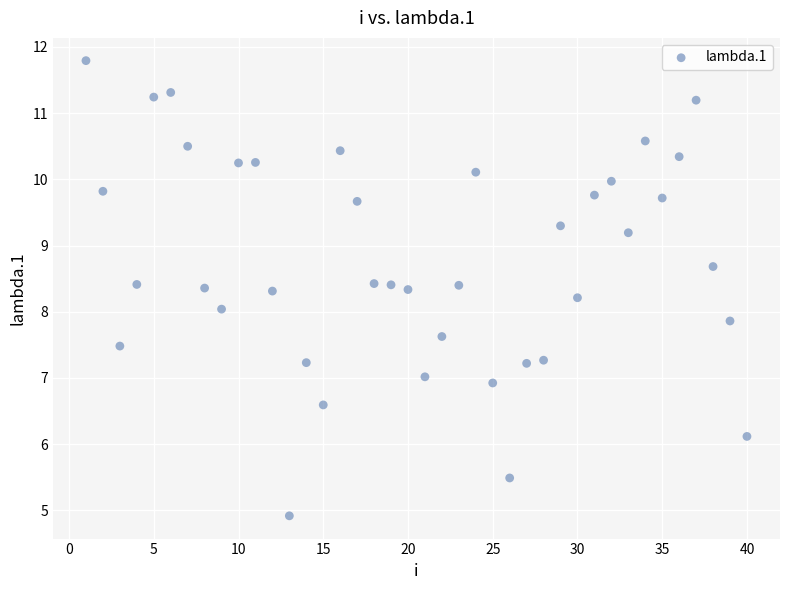

What is the range of Y values (max minus min)?

6.9